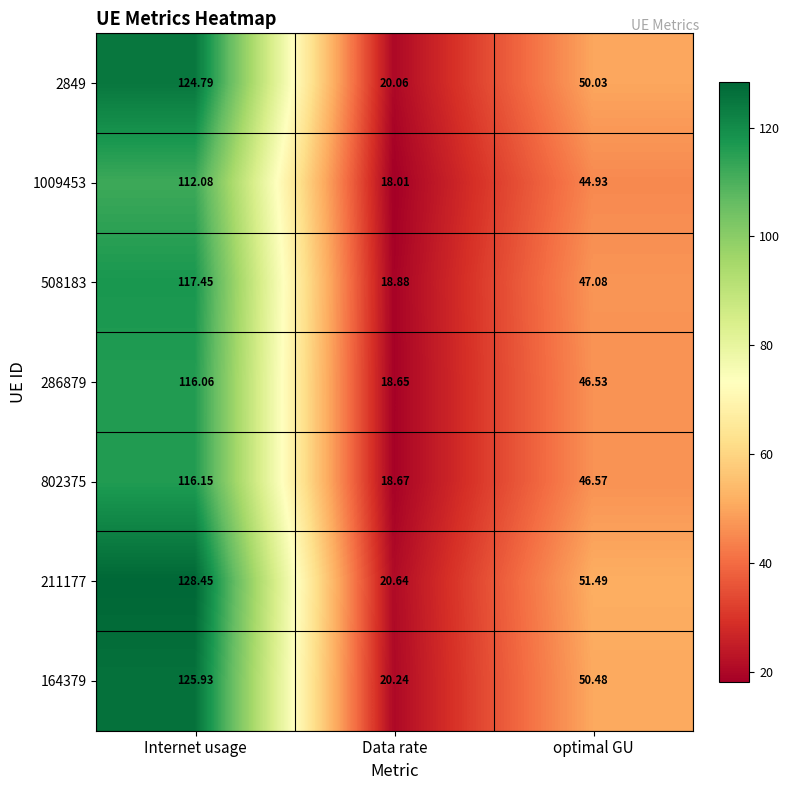

Where is 508183 nearest to the value 68?

optimal GU